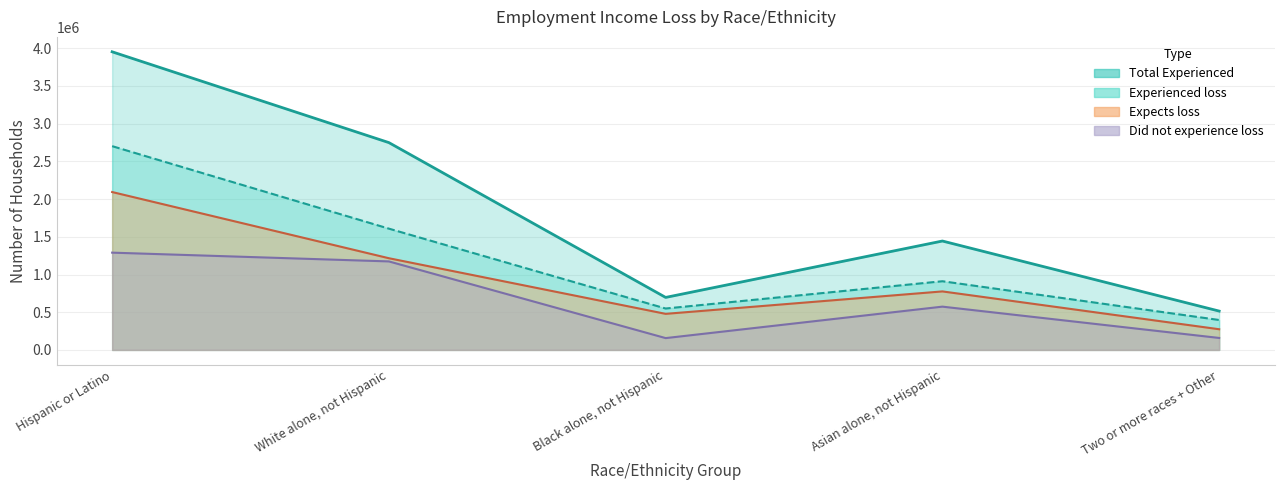

Which series has the largest total across all categories?

Does not expect loss